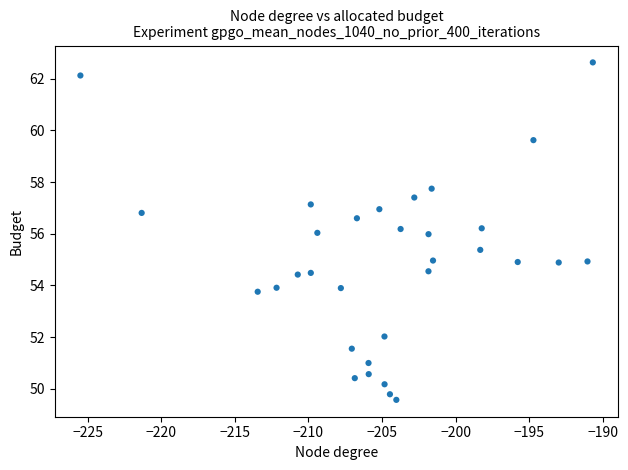

What is the range of Y values (max minus min)?

13.1